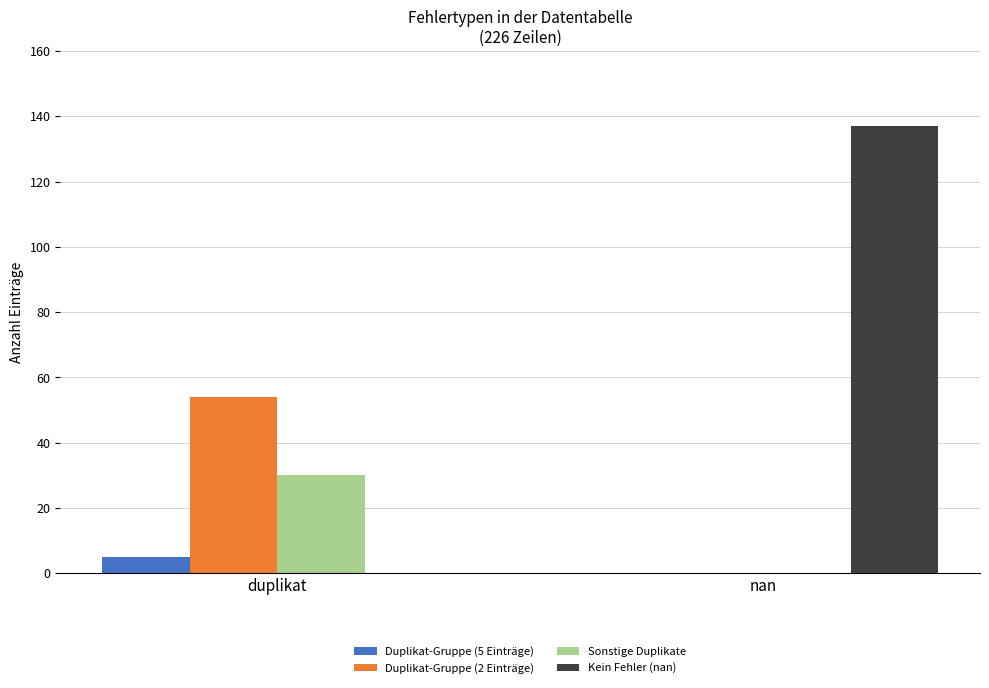

True or false: Sonstige Duplikate has a value of 51 at duplikat.

False